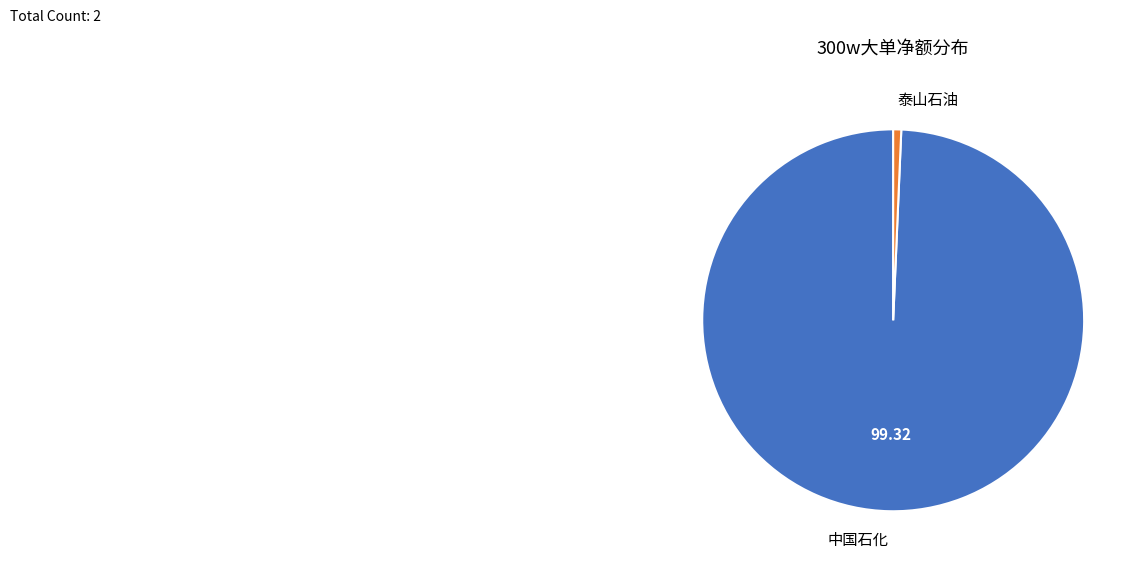

How many slices are in this pie chart?

2